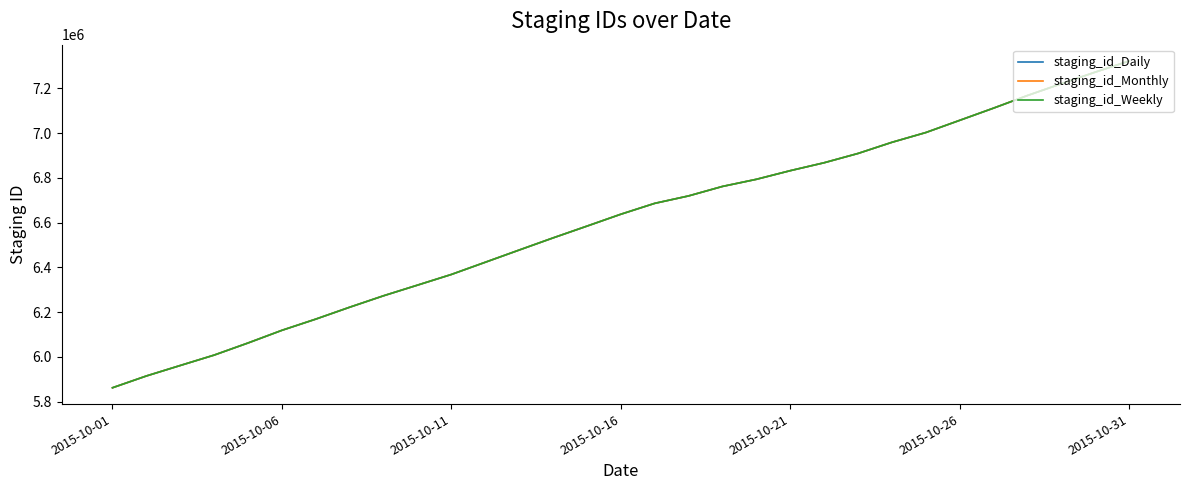

What is the lowest value of the staging_id_Daily series?

5861463